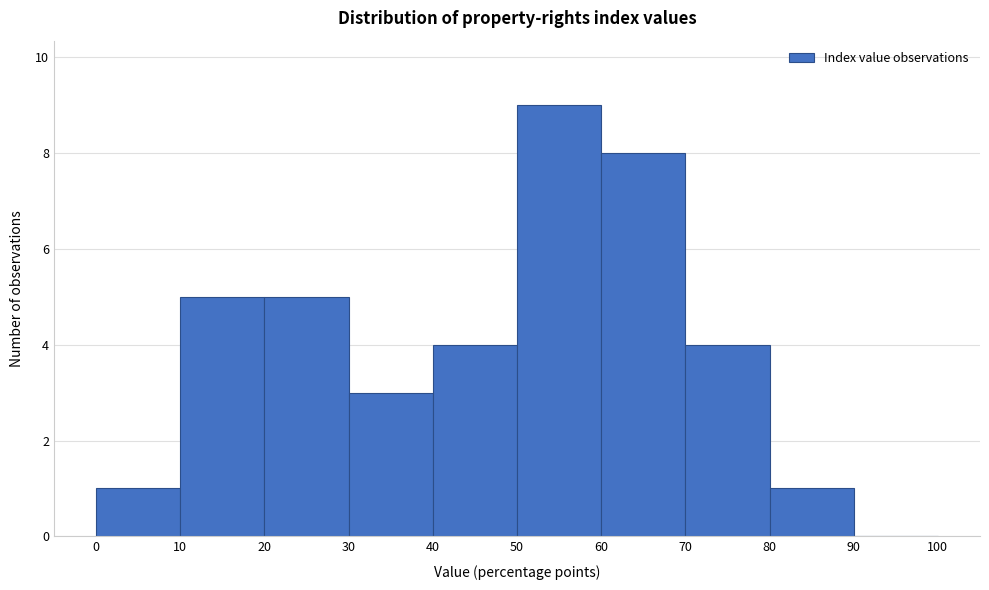

Which range on the x-axis has the tallest bar?

50 to 60